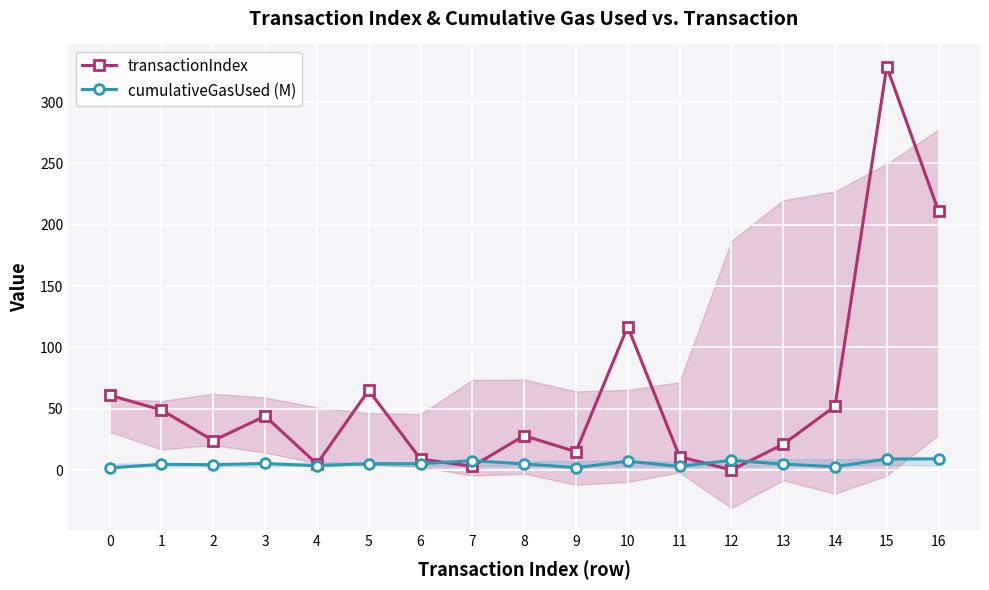

What is the total value across all series at 7?

10.6